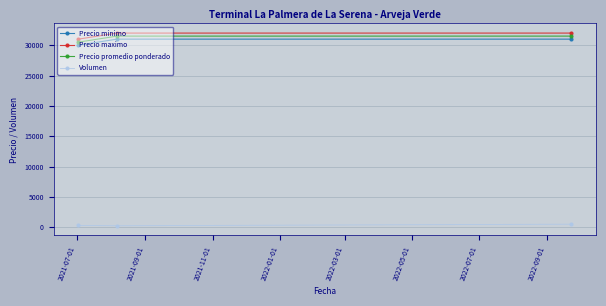

At how many categories does at least one series exceed 26975?

3